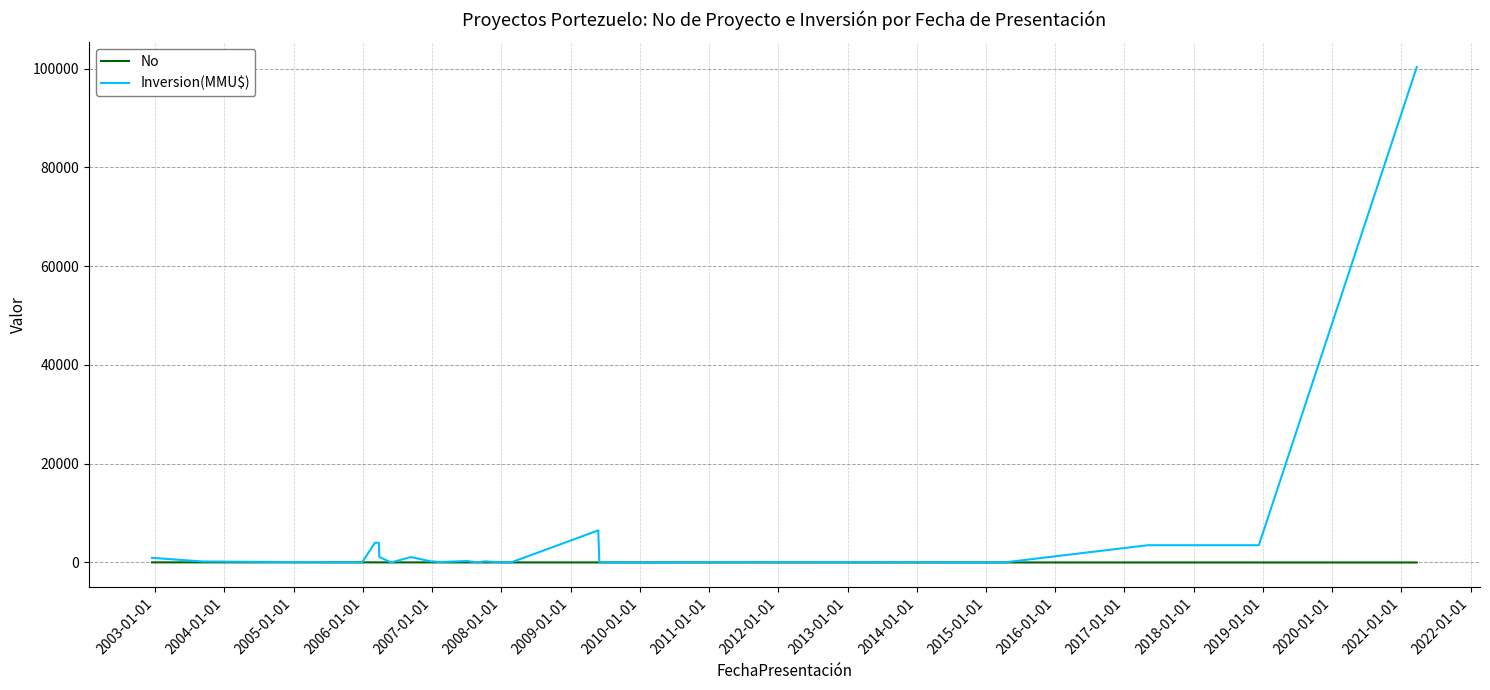

Which series has the largest total across all categories?

Inversion(MMU$)